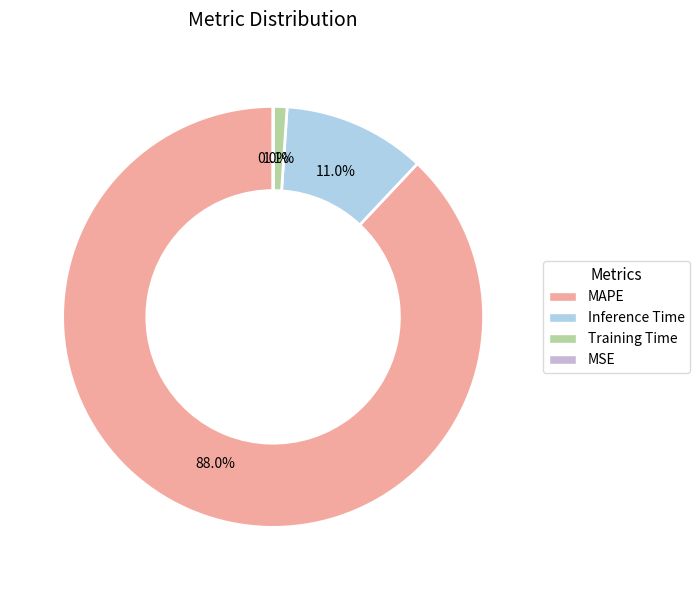

Do Training Time and Inference Time together represent more than half of the pie?

No